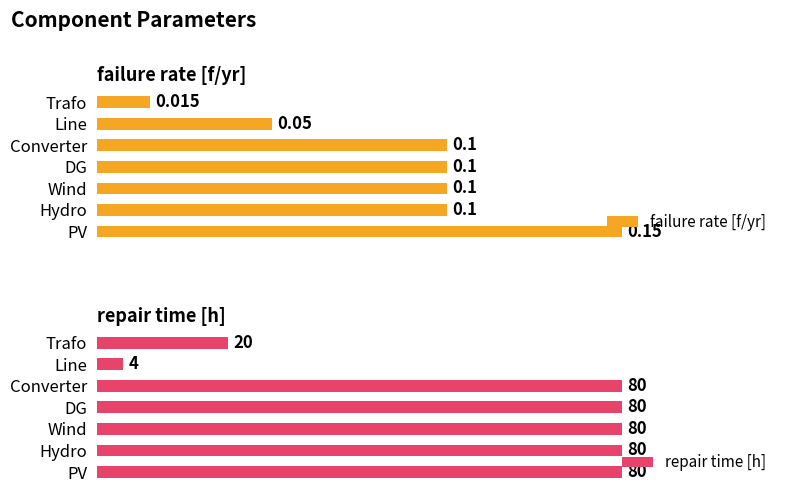

Where is failure rate [f/yr] nearest to the value 0?

Trafo